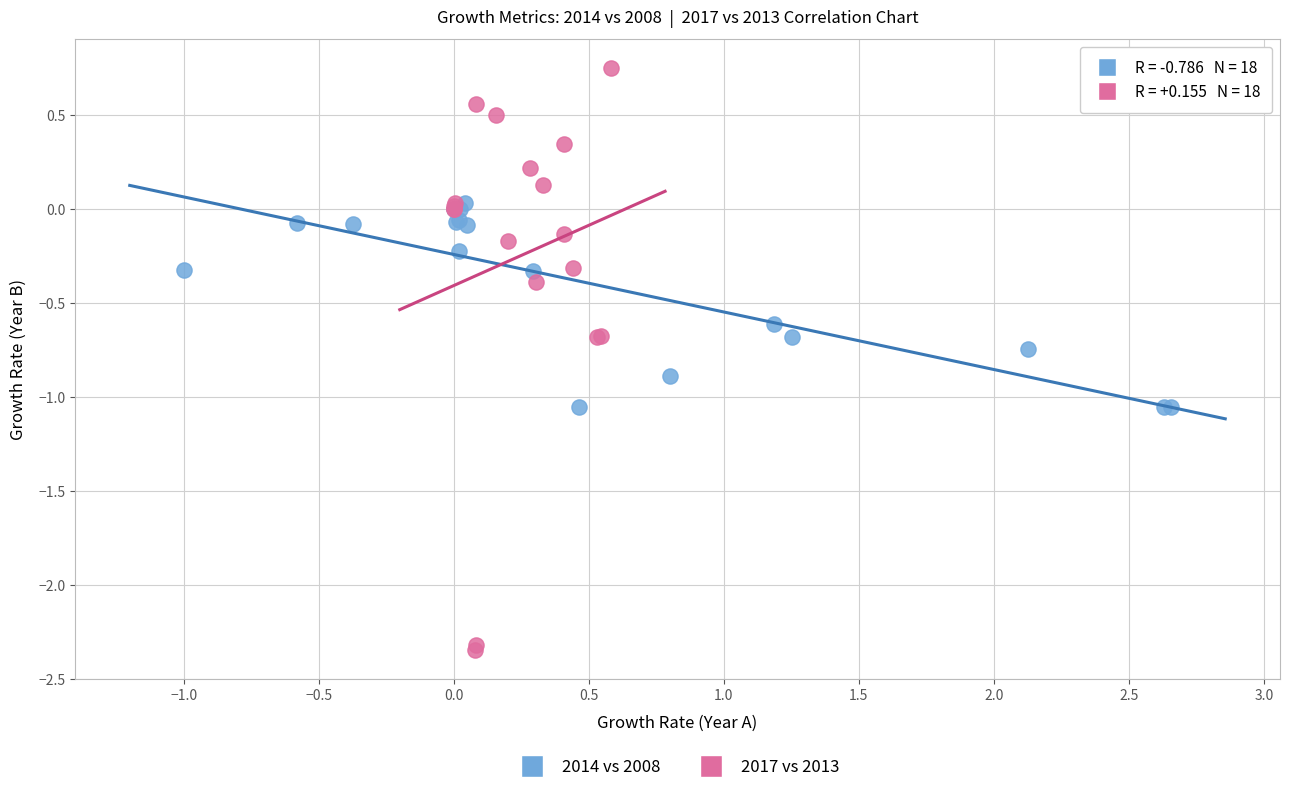

Which series contains the highest Y value?

2017 vs 2013